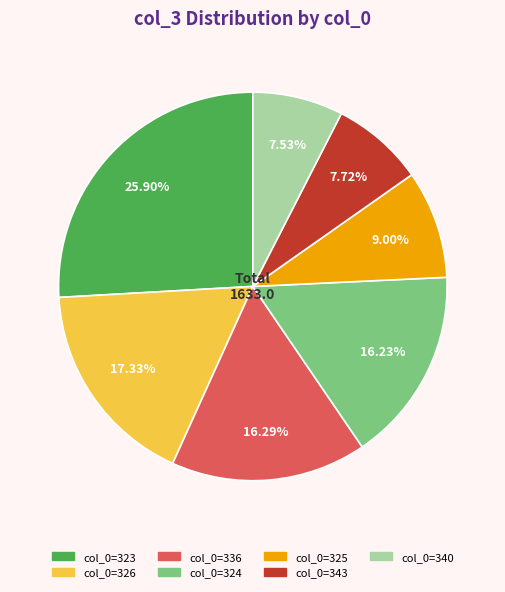

Does any single category account for the majority?

No